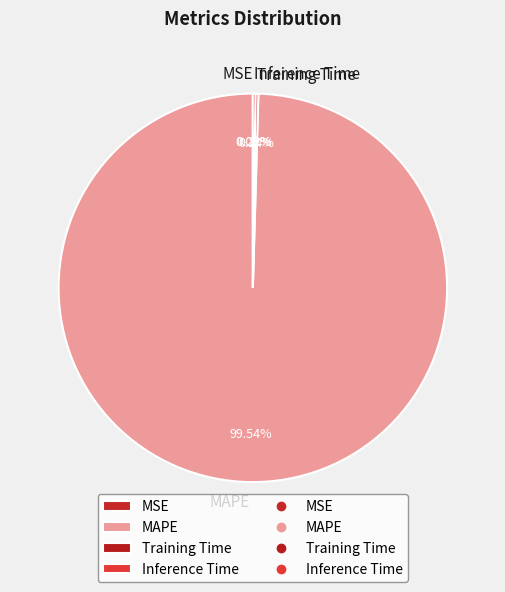

Is there a majority slice in this chart?

Yes